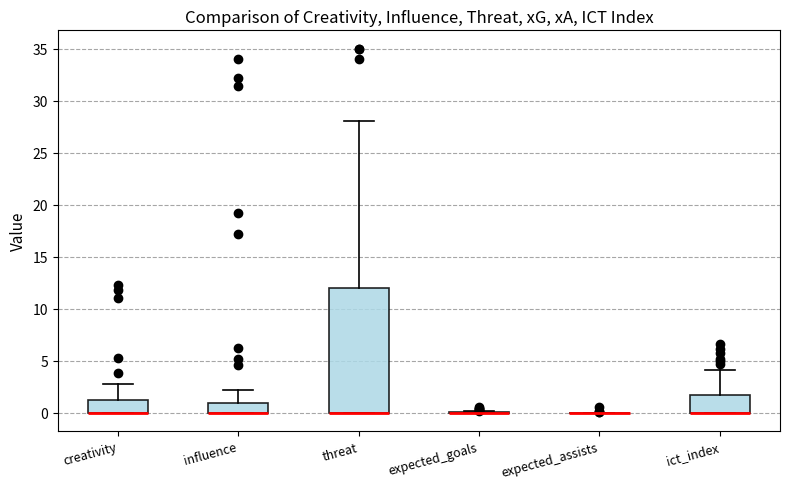

Where does the upper whisker of the box for threat end on the y-axis? The values are not printed on the chart, so give them approximately, as read against the axis.

28.0